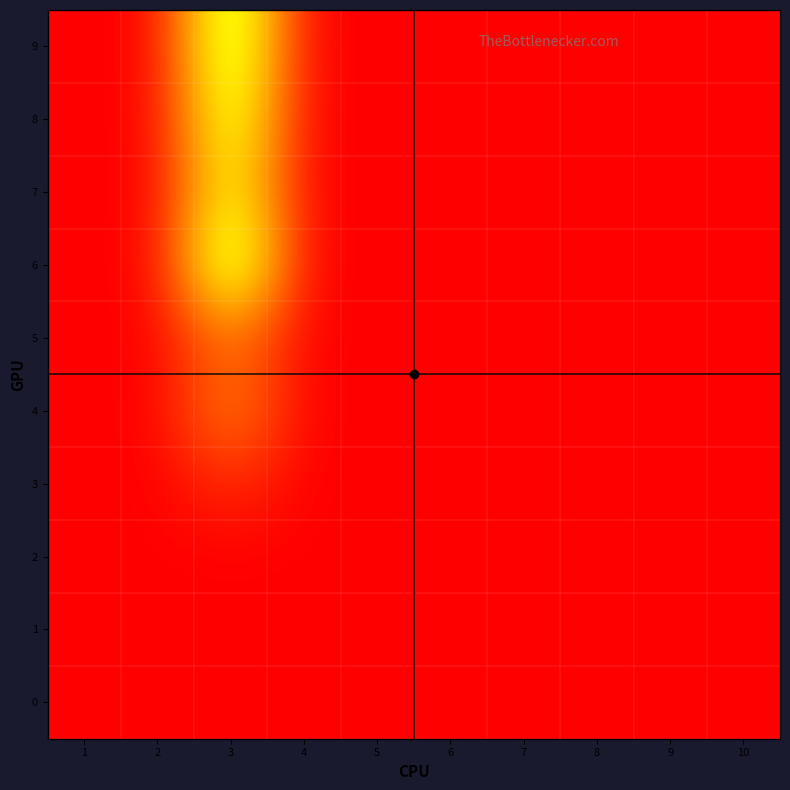

Which category has the highest value across all series?

3